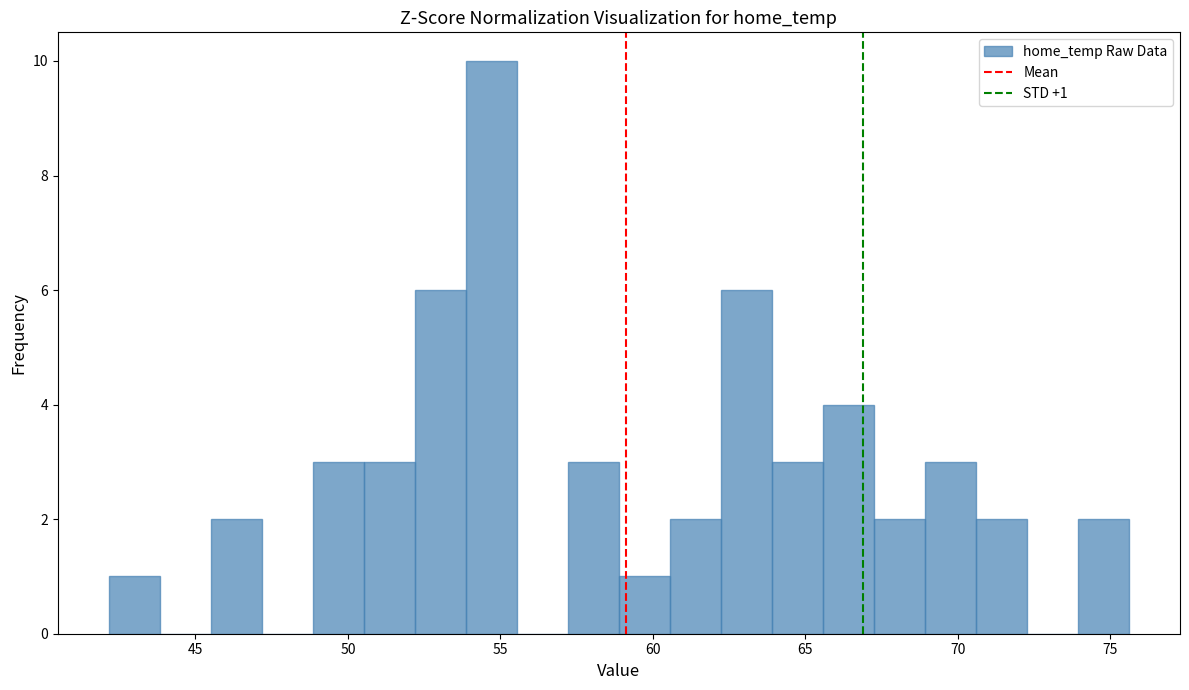

Around what value on the x-axis is the tallest bar? Give the approximate position of its centre, as read against the axis.

54.5